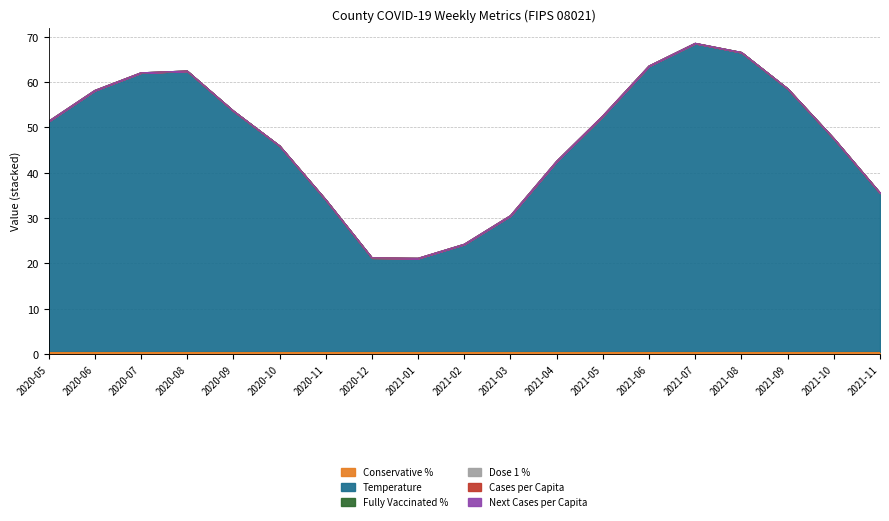

Which series has the largest total across all categories?

temp